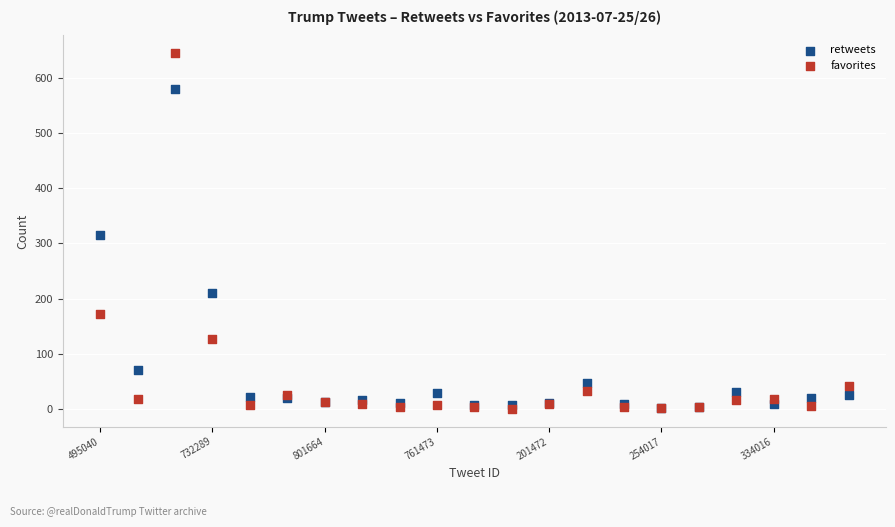

In the retweets series, what Y value is closest to 291?

315